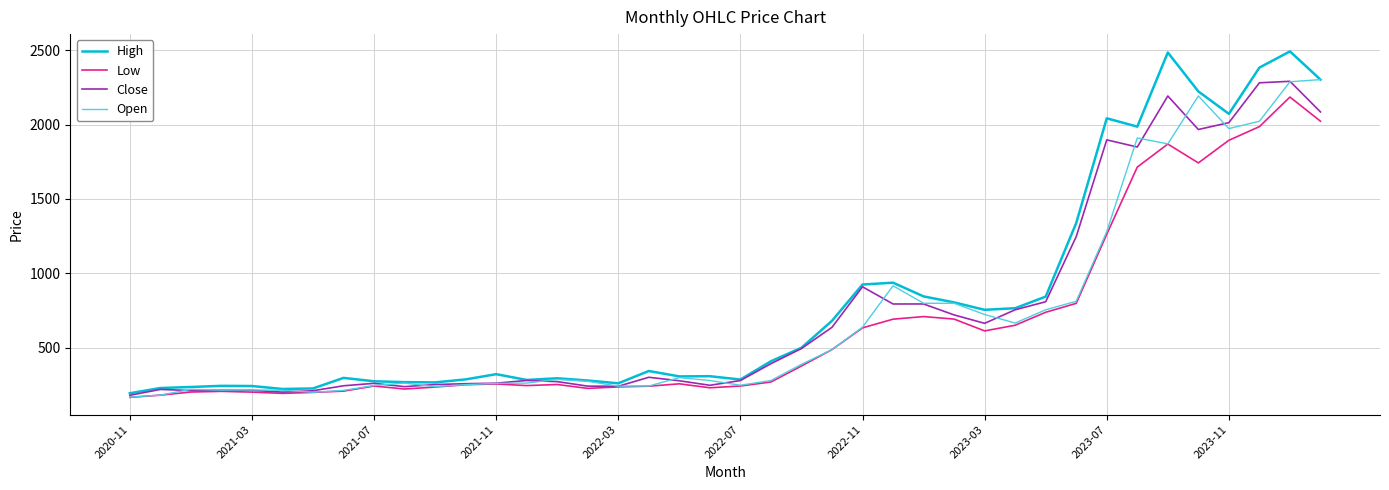

Which series has the largest range (max minus min)?

High